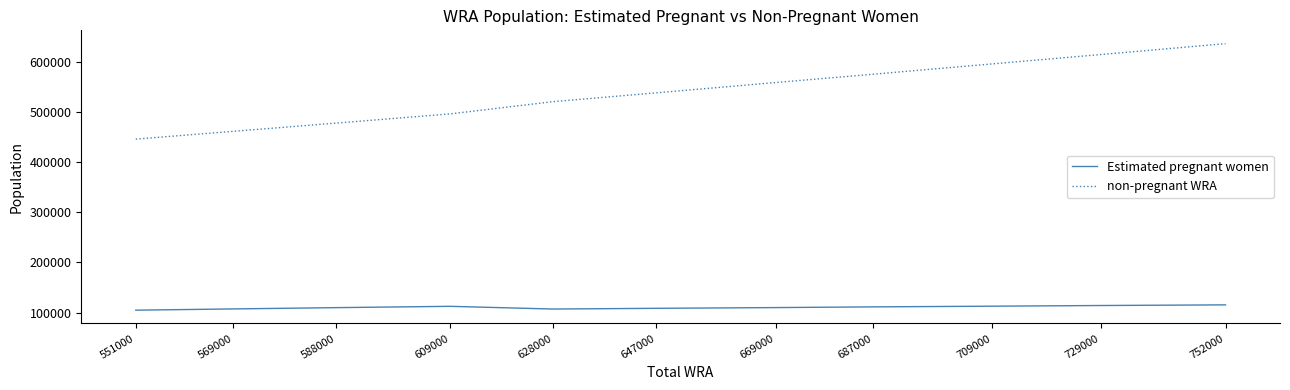

What is the difference between the maximum and minimum values in the Estimated pregnant women series?

10594.2